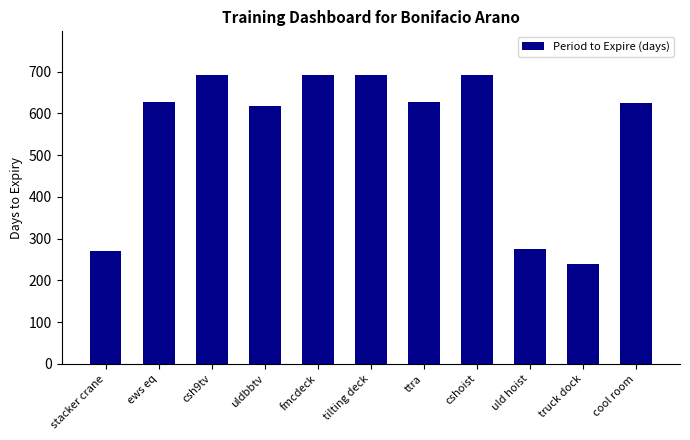

What is the approximate value at cshoist, to the nearest 50?

700